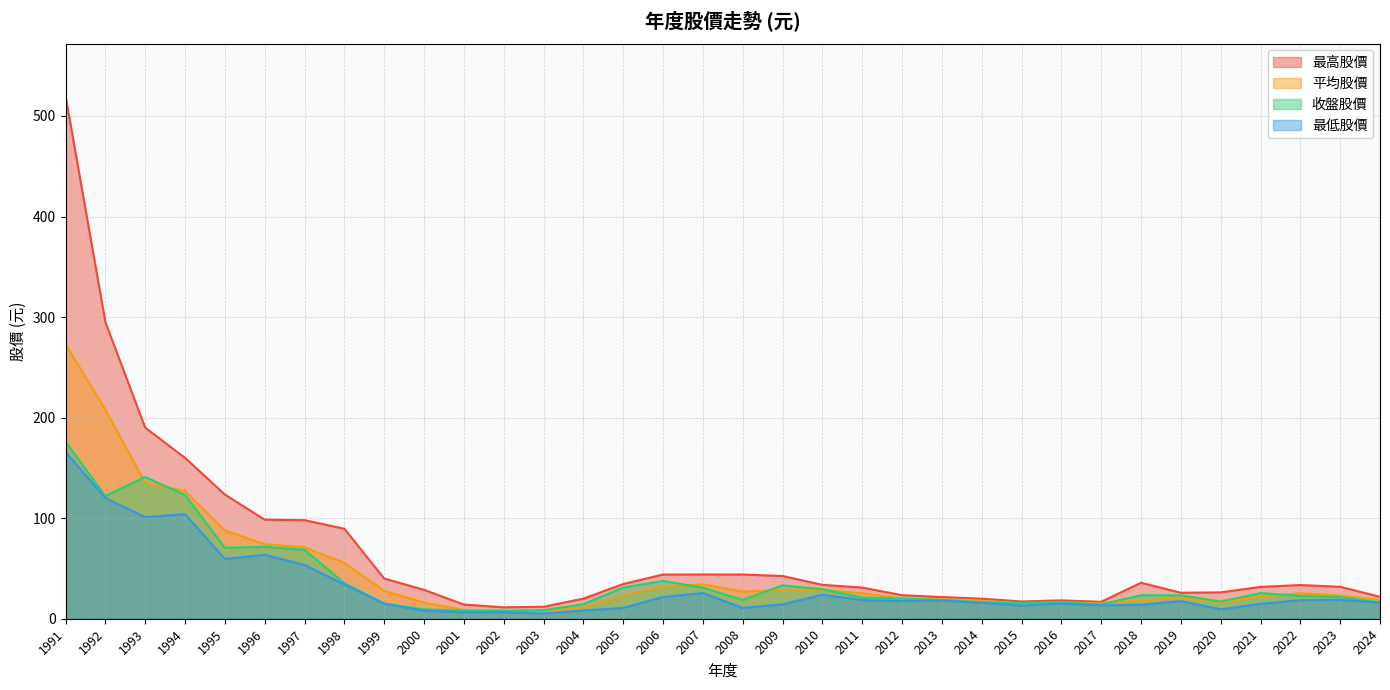

What is the sum of all 平均股價 values?

1556.6